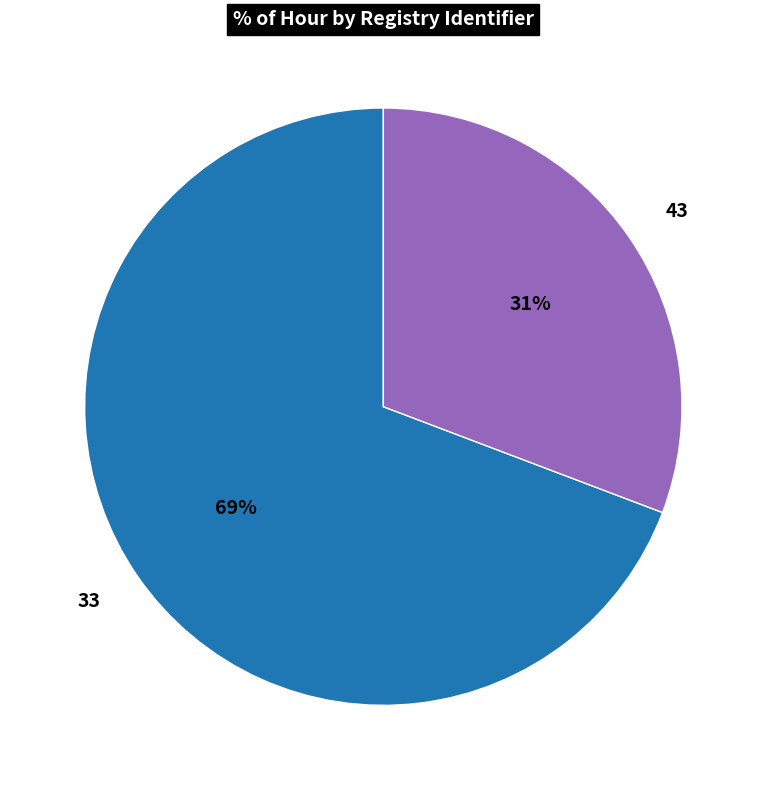

Do 33 and 43 together represent more than half of the pie?

Yes